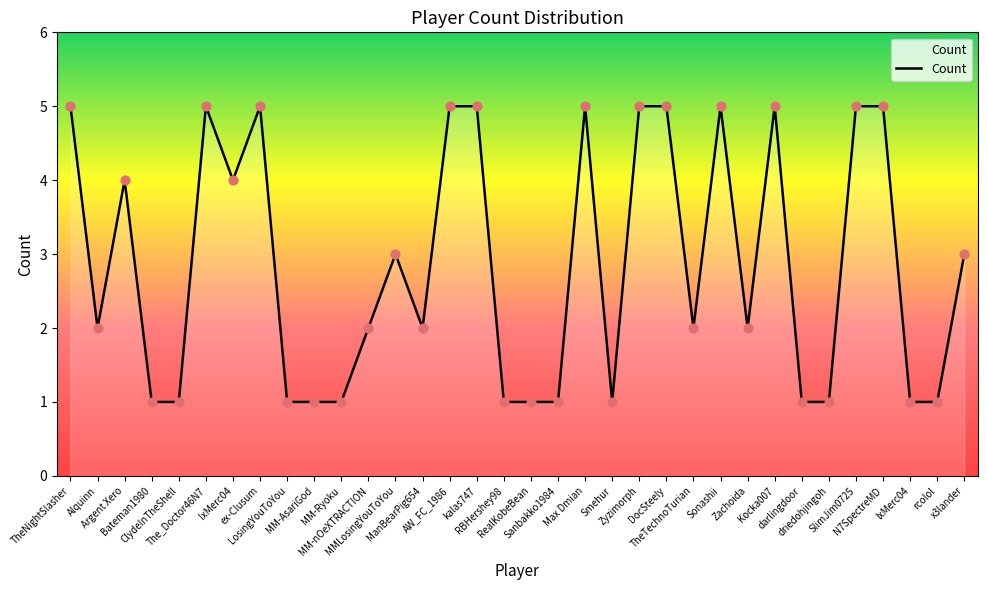

Which has a higher value, ManBearPig654 or Zyzimorph?

Zyzimorph